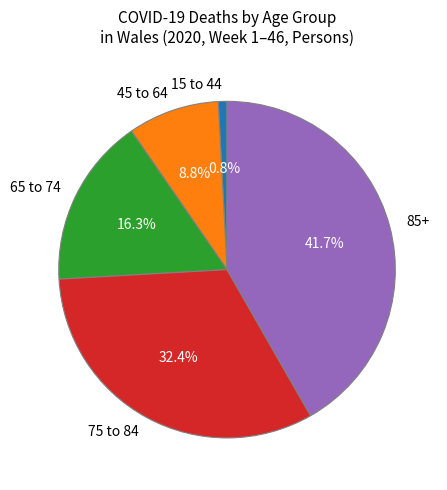

To the nearest percent, what portion does 45 to 64 represent?

9%